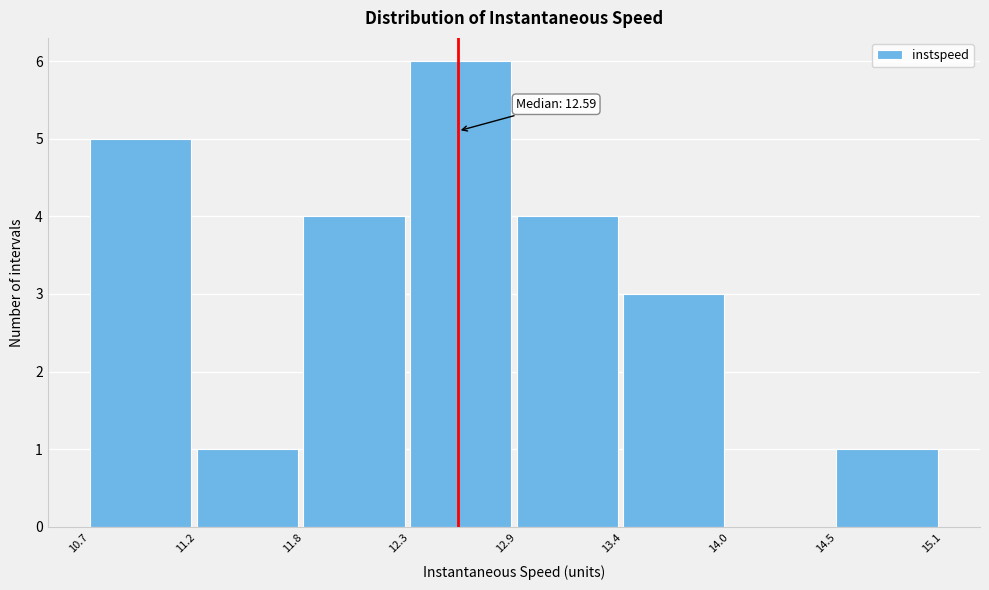

Over which range of the x-axis is the bar tallest?

12.3 to 12.9